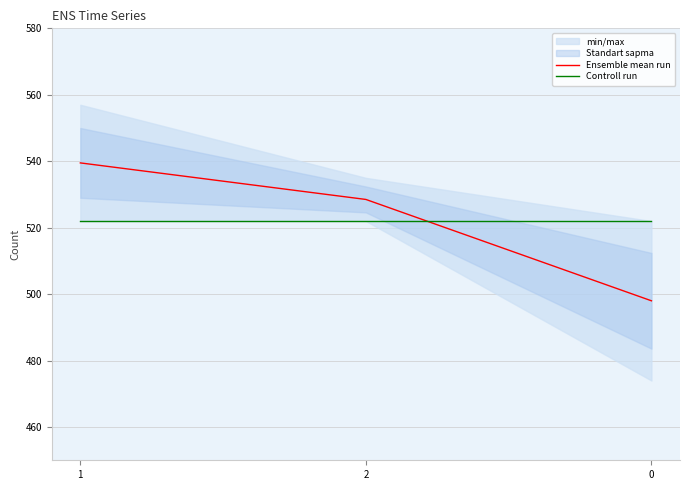

How many data points does each series have?

3